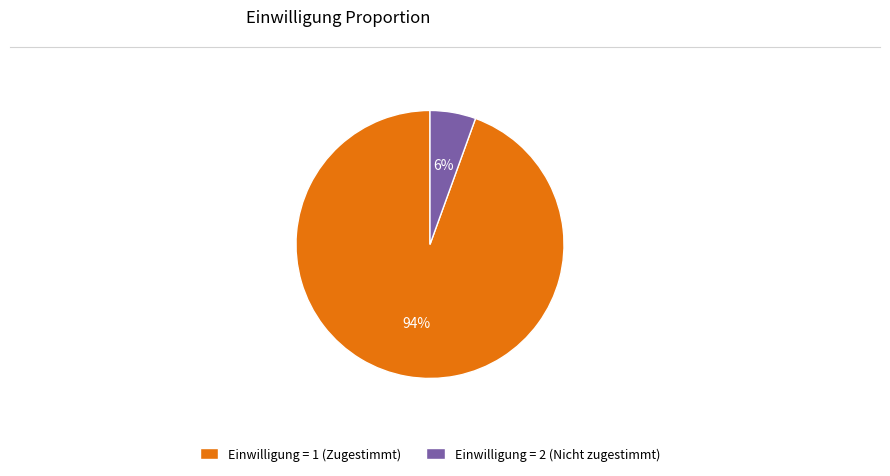

Which category has the smallest portion of the pie?

Einwilligung = 2 (Nicht zugestimmt)